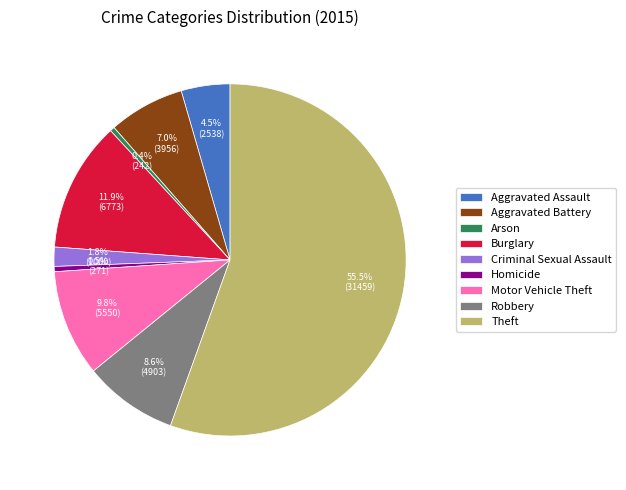

To the nearest percent, what is the combined percentage of Burglary and Theft?

67%